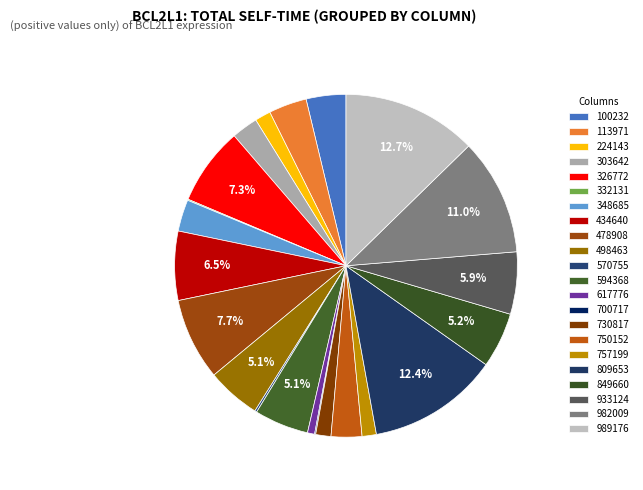

Rank the categories by value from highest to lowest.

989176, 809653, 982009, 478908, 326772, 434640, 933124, 849660, 594368, 498463, 100232, 113971, 348685, 750152, 303642, 224143, 730817, 757199, 617776, 570755, 332131, 700717